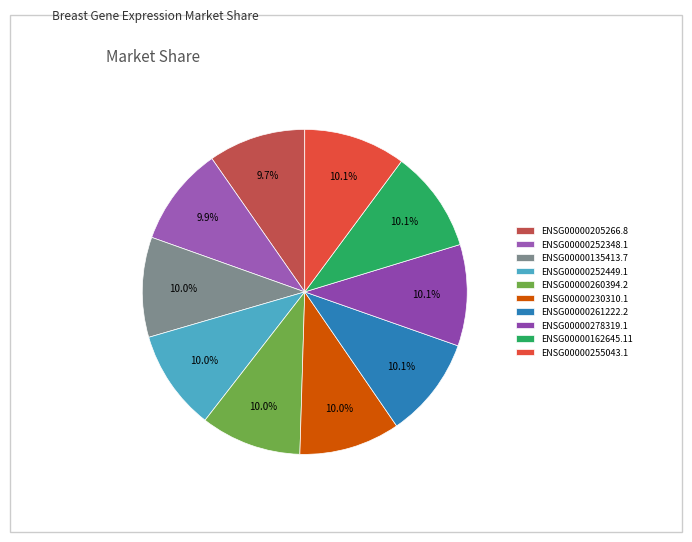

To the nearest percent, what is the average slice percentage?

10%